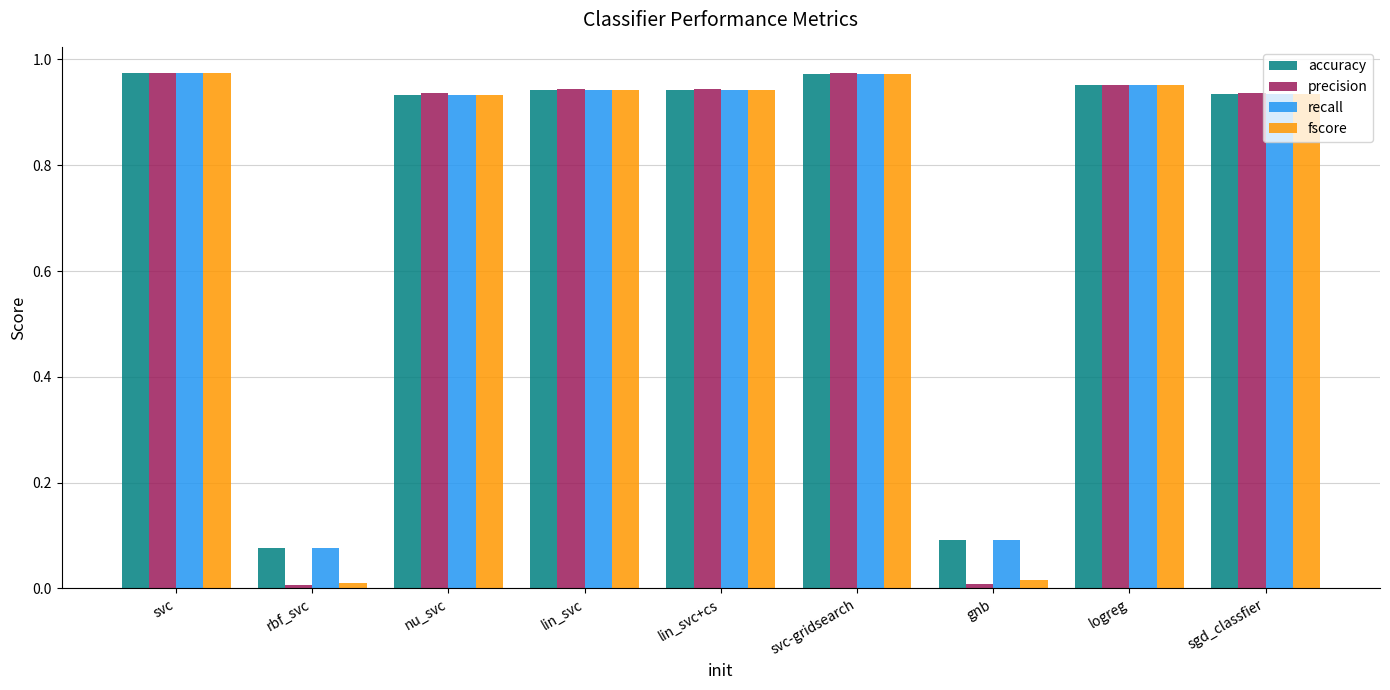

Is the value of accuracy at lin_svc+cs greater than the value of fscore at rbf_svc?

Yes